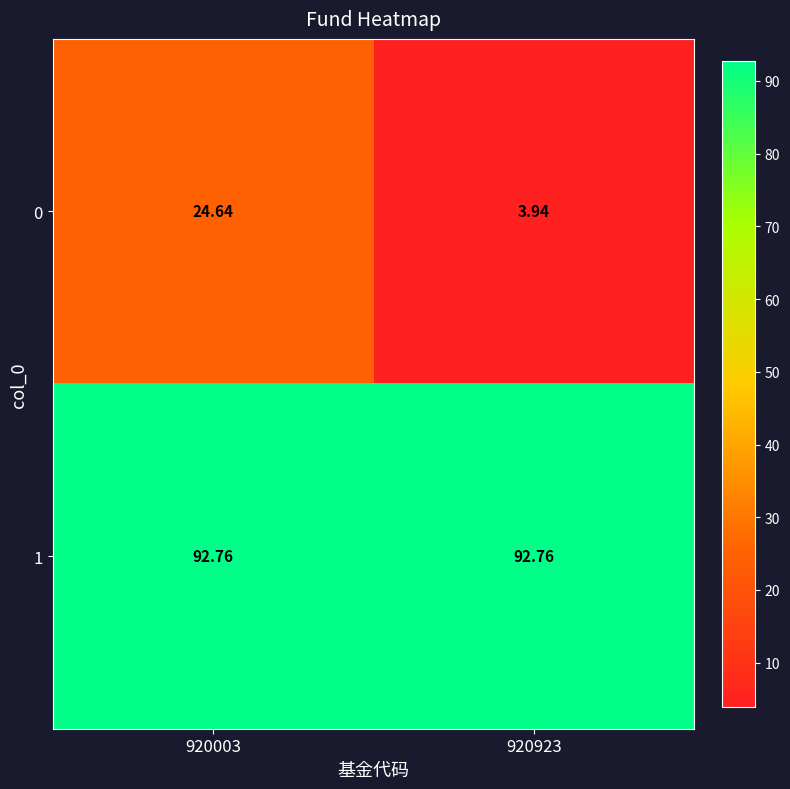

How many series are shown in this chart?

2